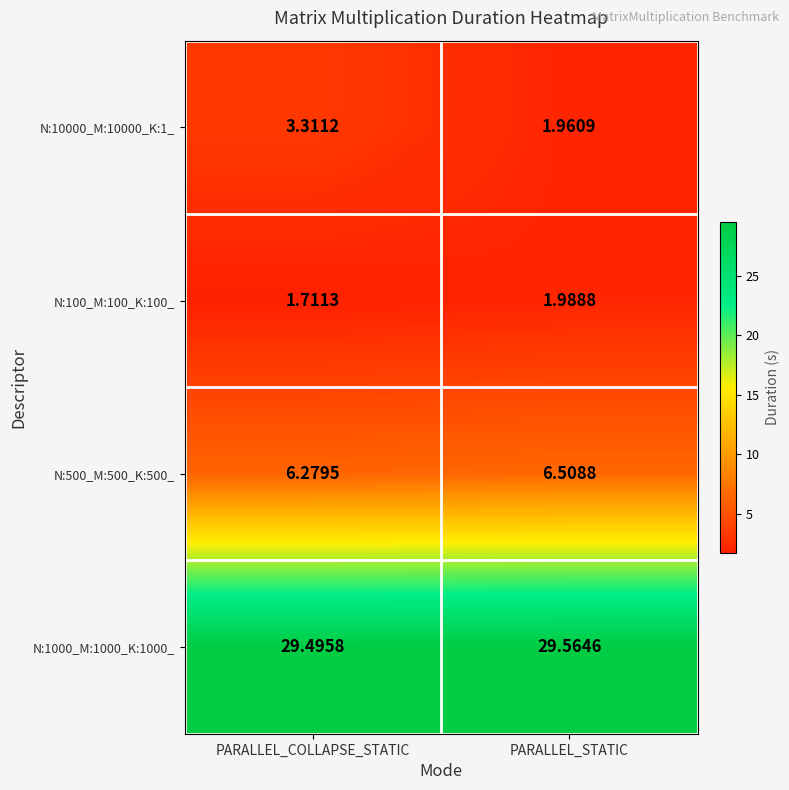

At which label does N:10000_M:10000_K:1_ first exceed 3?

PARALLEL_COLLAPSE_STATIC